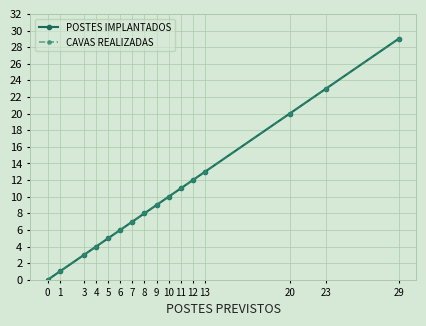

What is the maximum value shown in the chart?

29